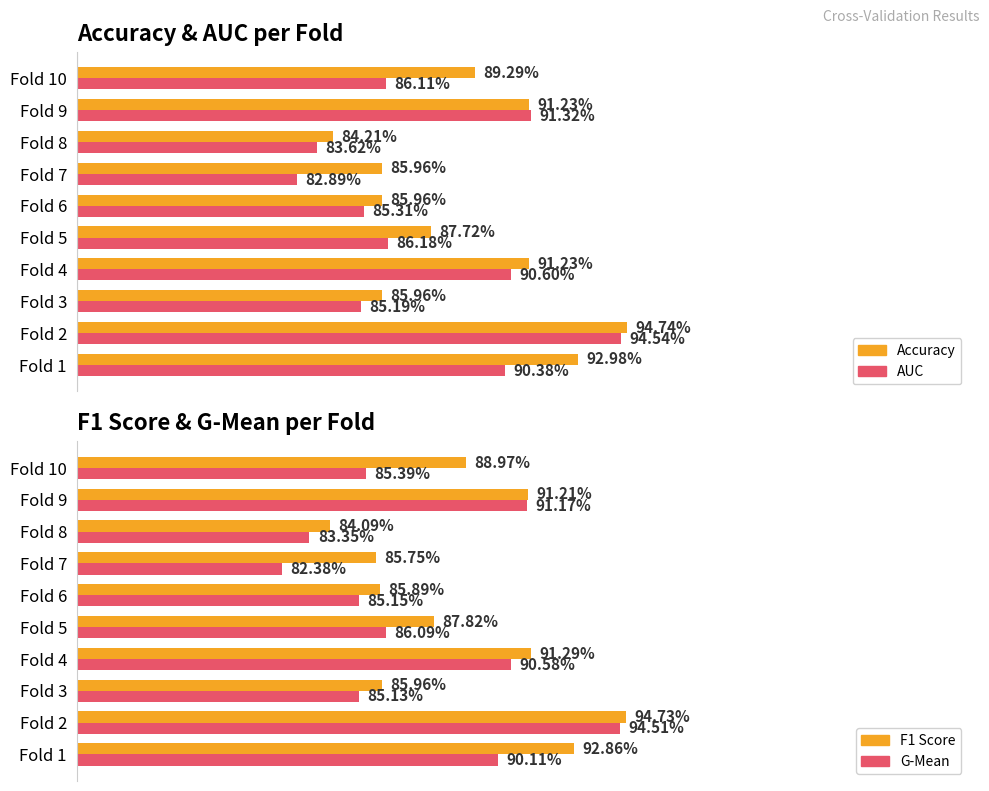

How many groups of bars are there?

10